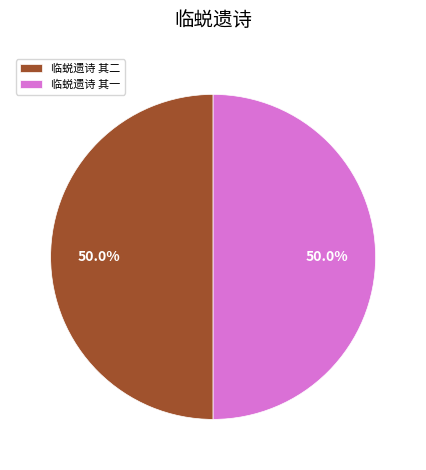

What percentage do 临蜕遗诗 其一 and 临蜕遗诗 其二 together represent?

100.0%